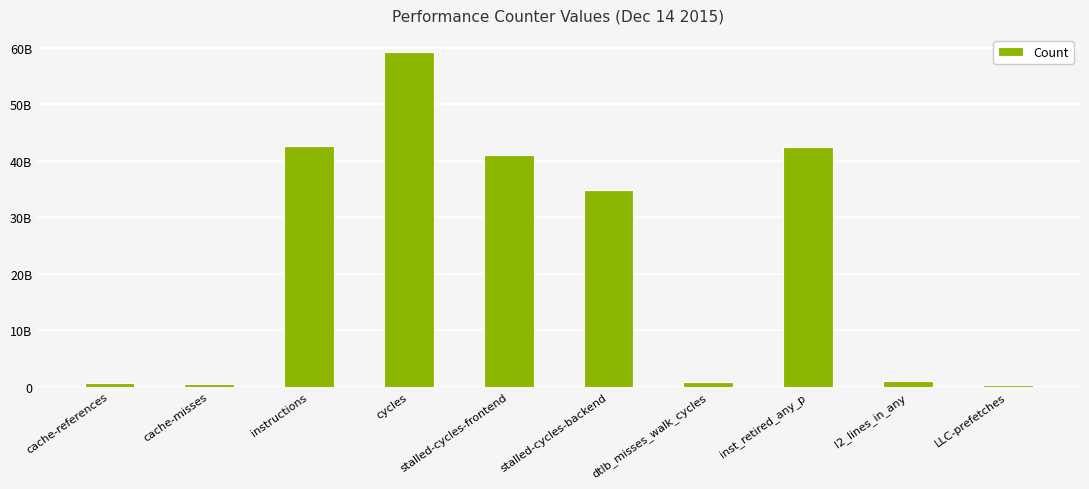

What is the sum of all values?

223556952708